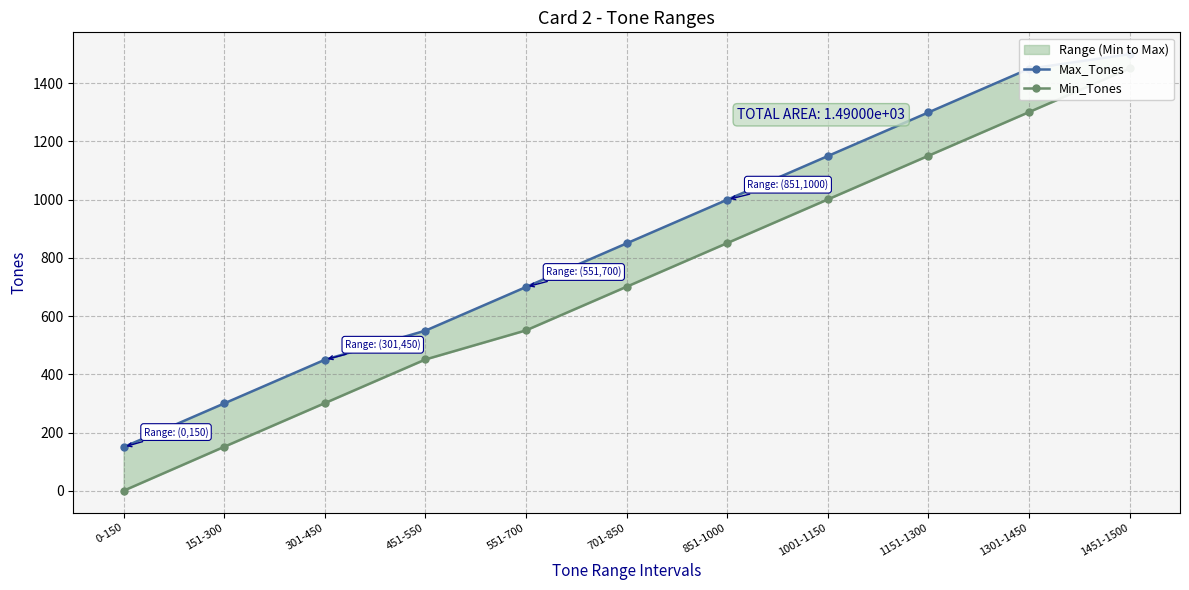

Reading left to right, what are all the values shown in this chart?

Max_Tones: 150	300	450	550	700	850	1000	1150	1300	1450	1500
Min_Tones: 0	151	301	451	551	701	851	1001	1151	1301	1451